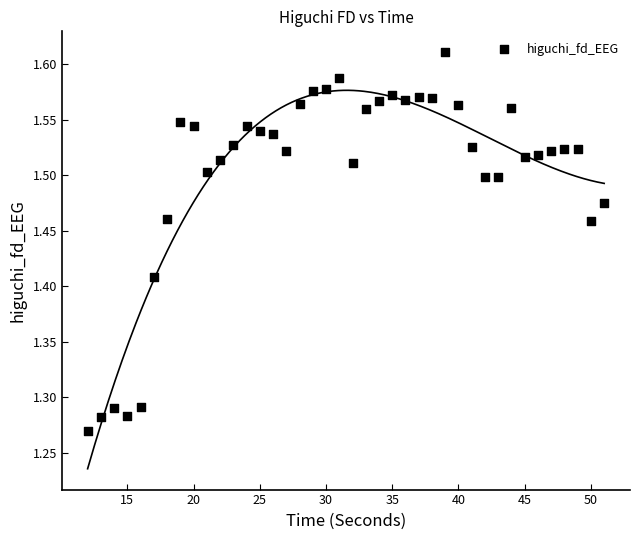

What is the range of Y values (max minus min)?

0.3